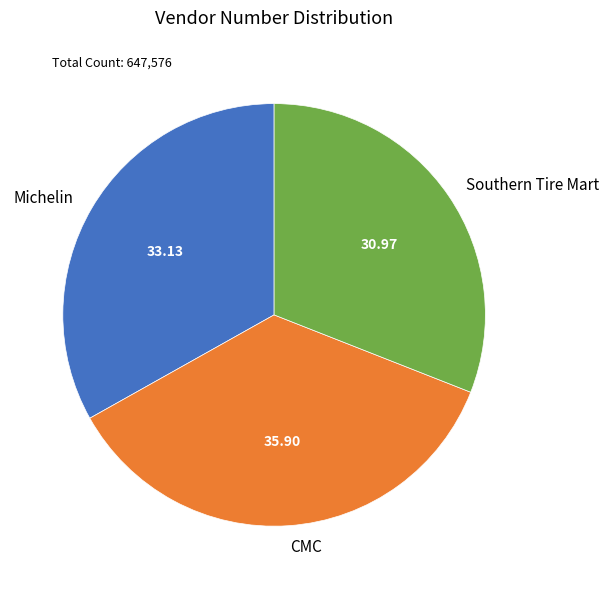

Which slice is the smallest?

Southern Tire Mart